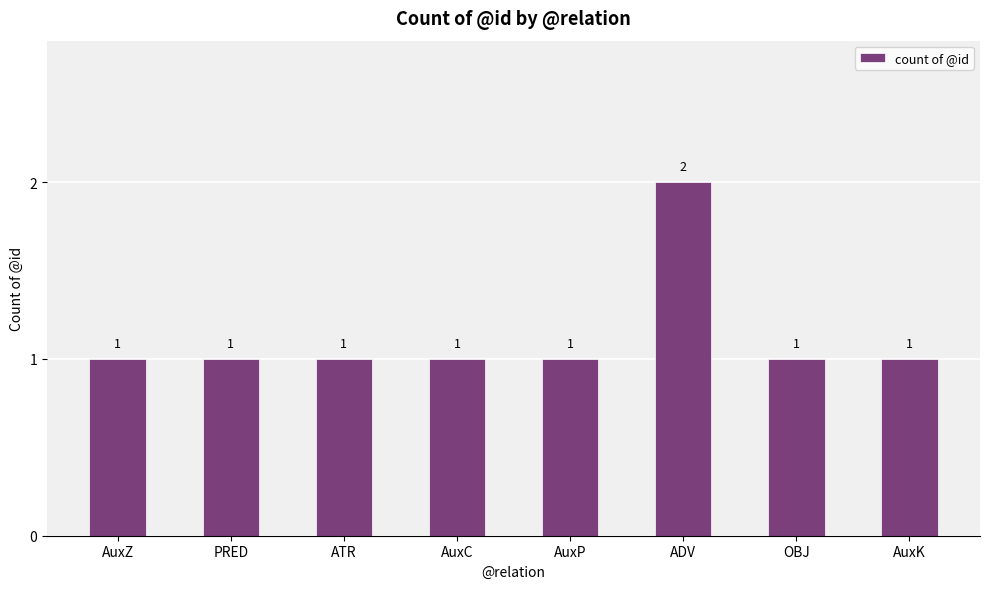

The value at ADV is 2. True or false?

True